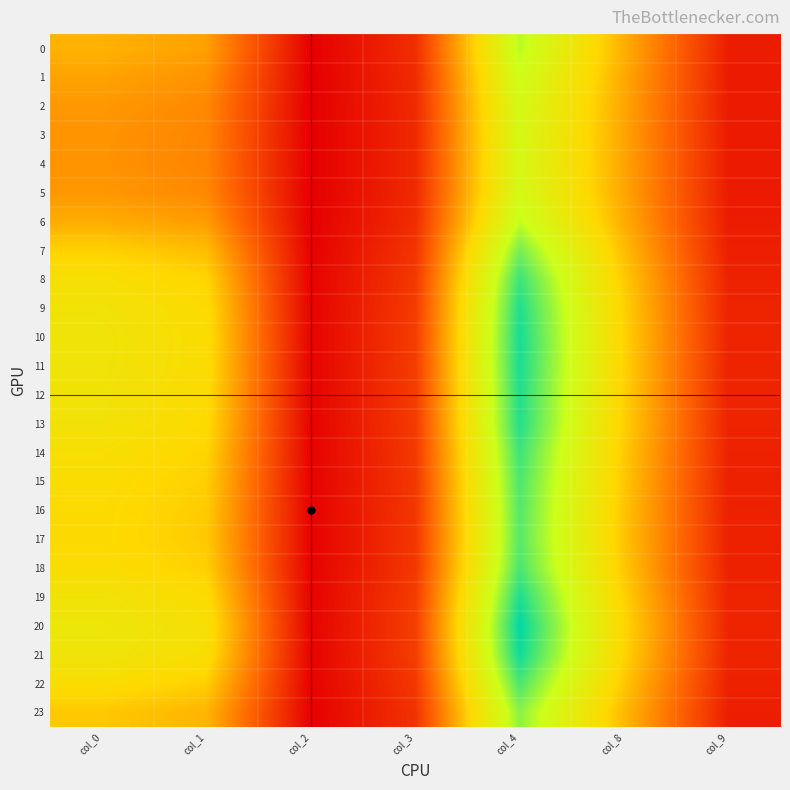

What is the difference between the highest and lowest values at col_8?

5.8